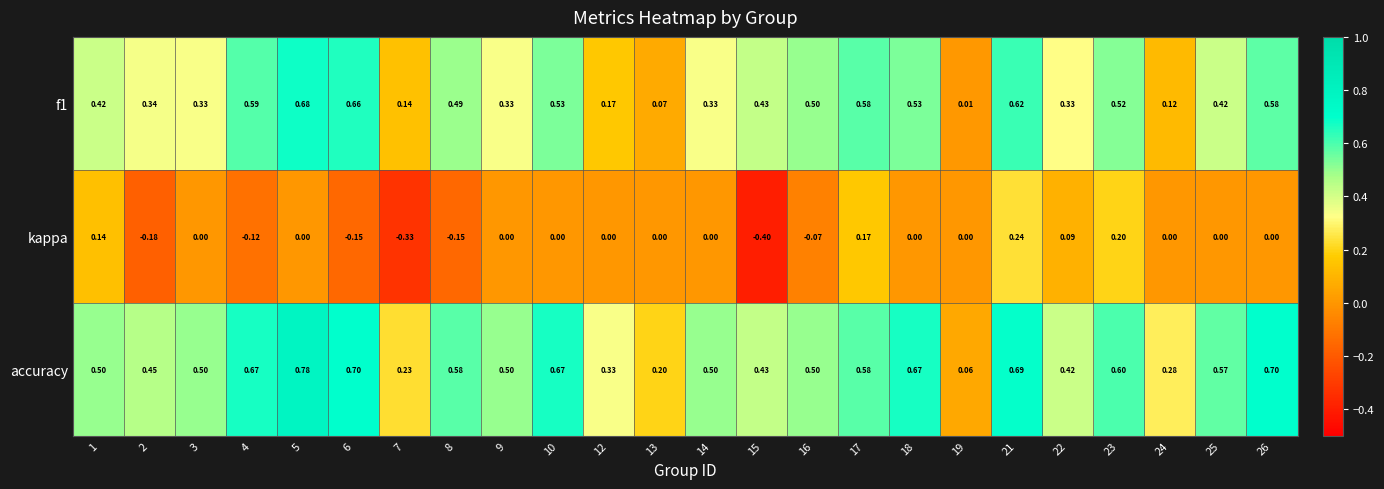

Which series changed the most between 10 and 24?

f1